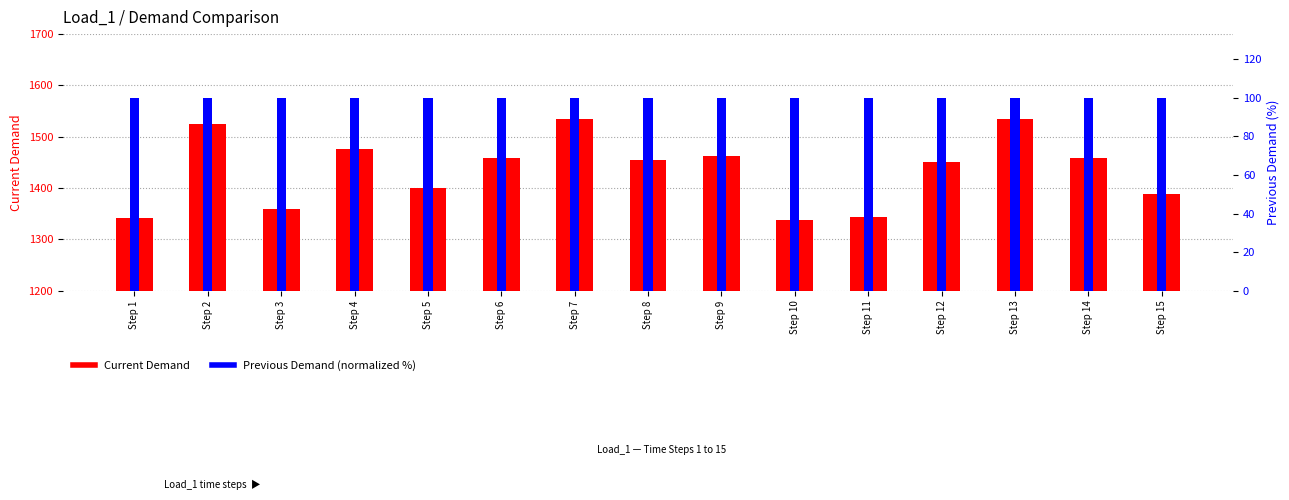

At which label does Current Demand first exceed 1455?

Step 2